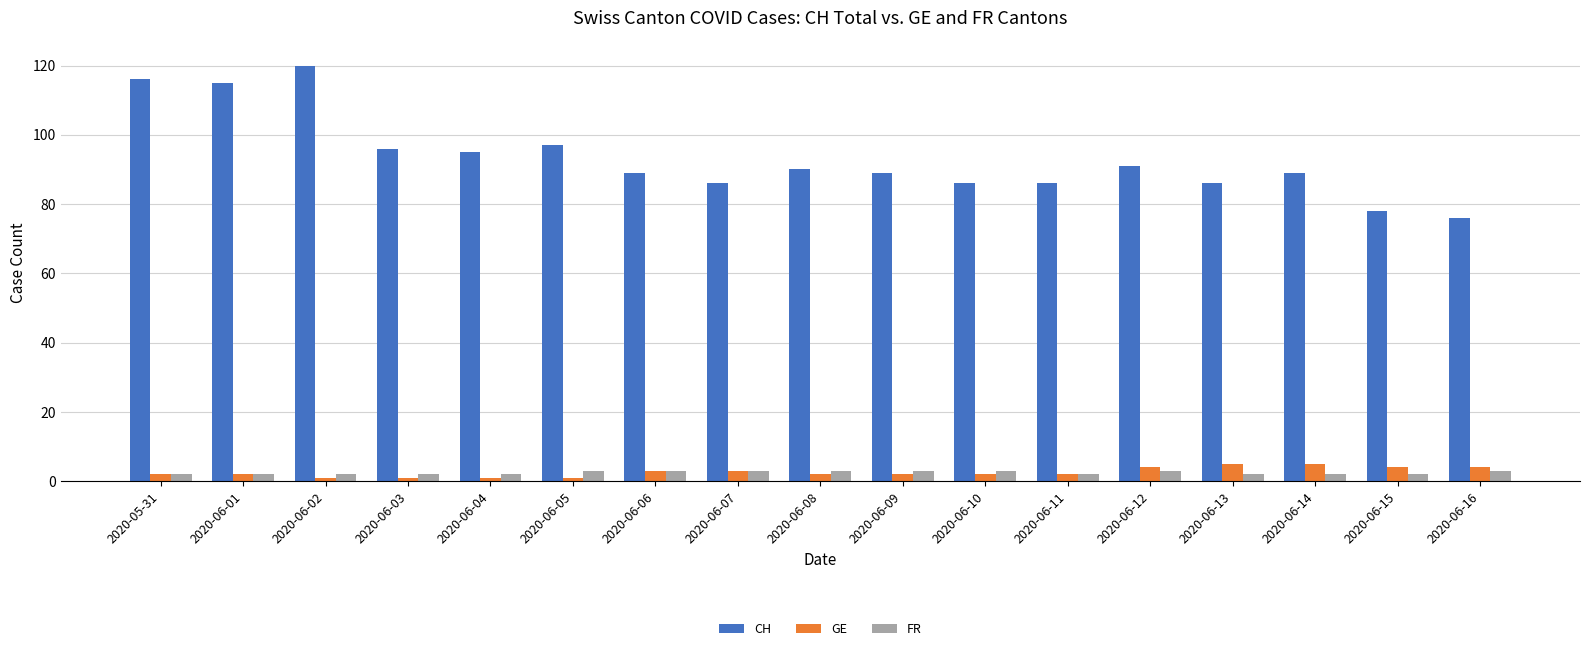

What is the greatest value displayed?

120